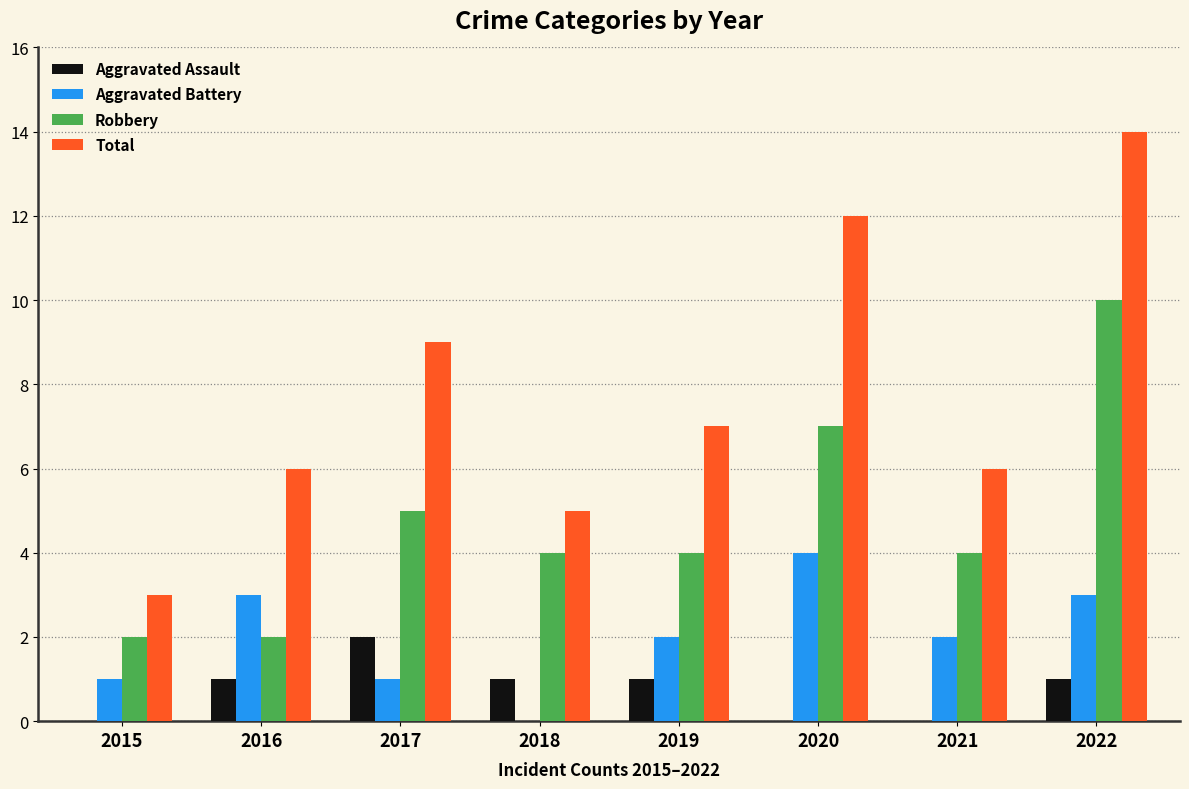

Are the bars horizontal?

No